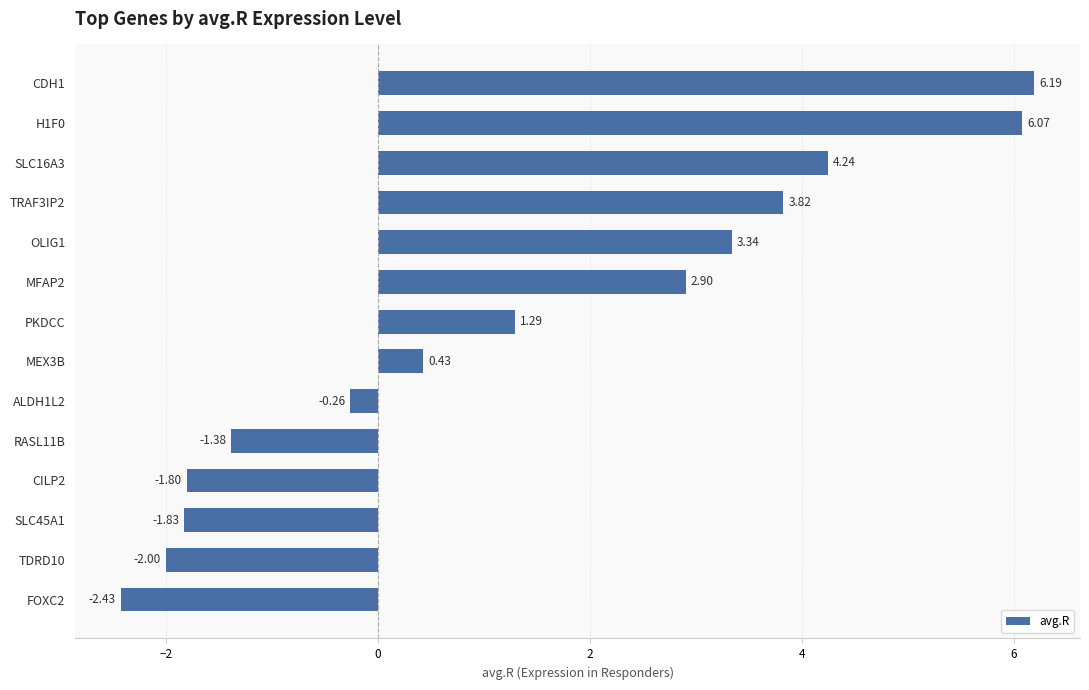

What is the change in value from MEX3B to TRAF3IP2?

+3.4